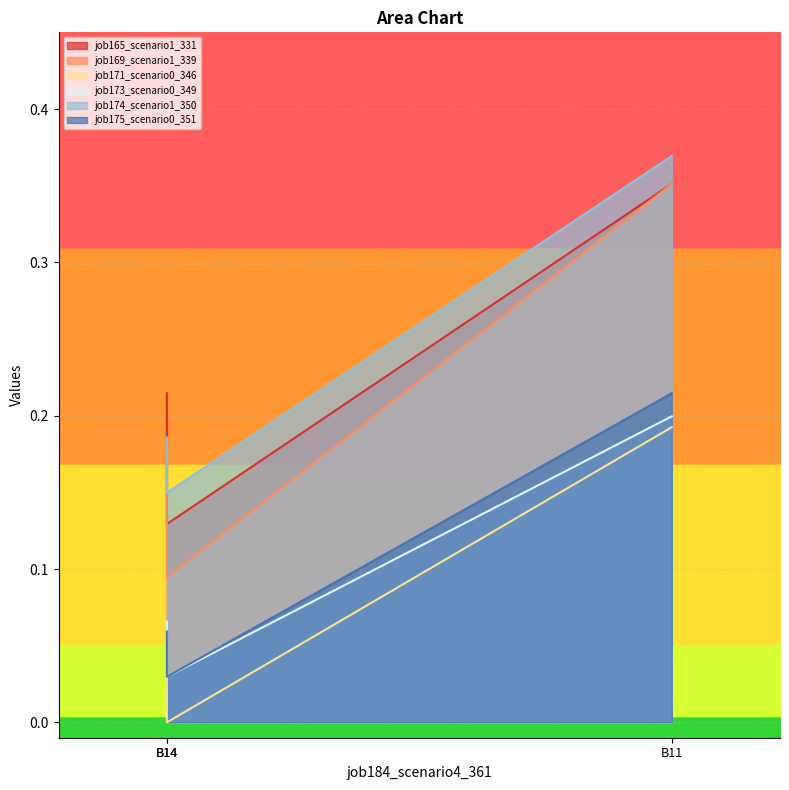

Is it true that job169_scenario1_339 equals 0.2 at B11?

False